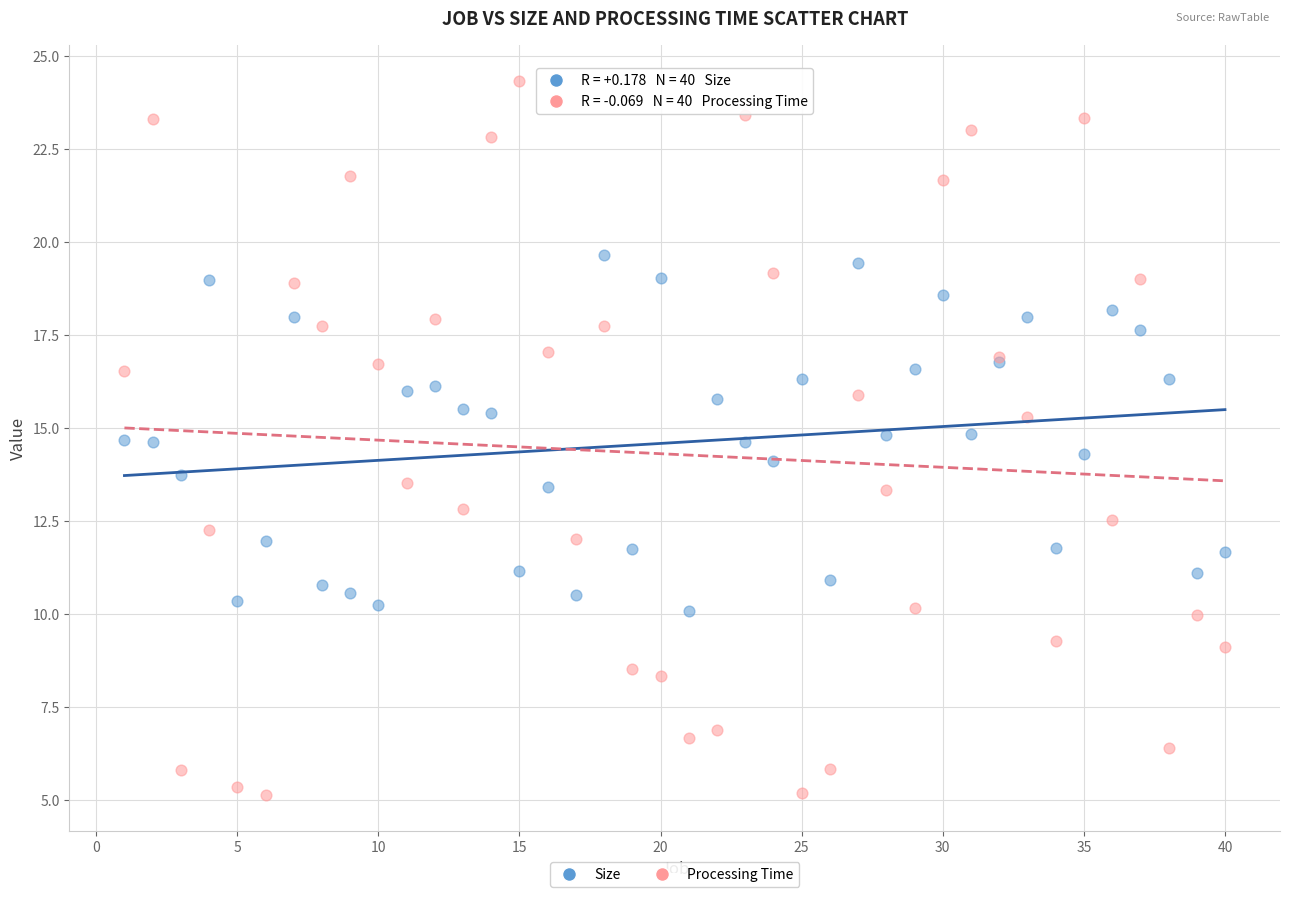

What is the X range (max minus min) for the scatter plot?

39.0